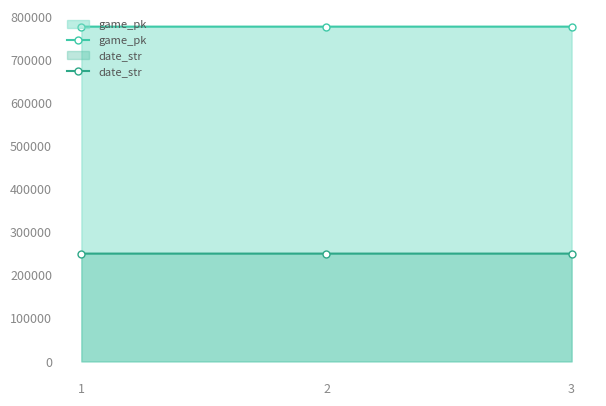

What is the value of the game_pk point at the 2nd from the left?

777923